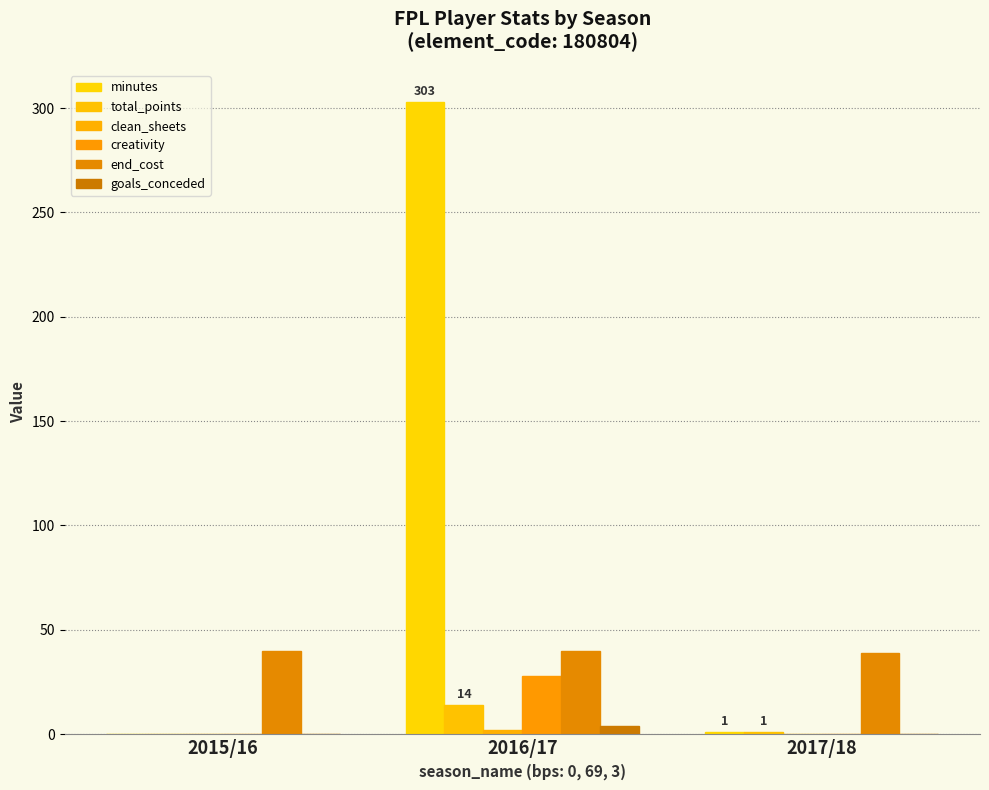

At which label is end_cost closest to 39?

2017/18